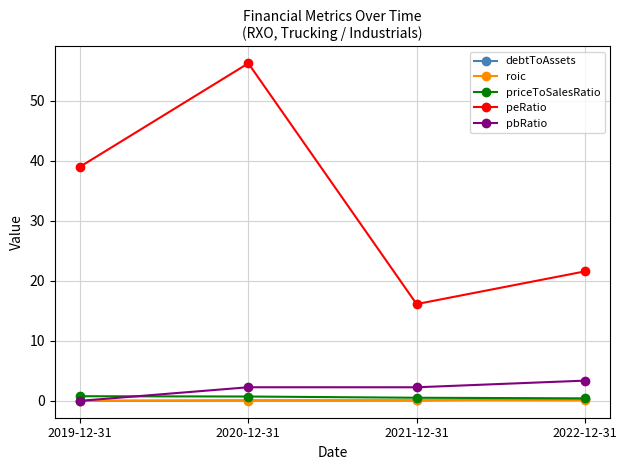

What is the value of the peRatio point at the 4th from the left?

21.6